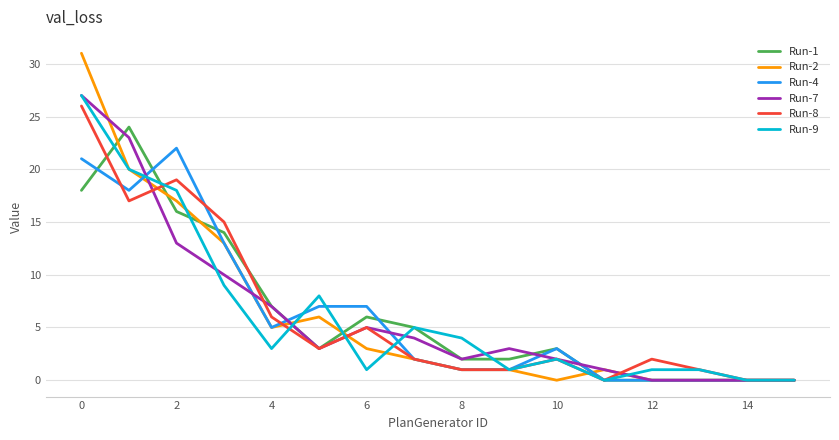

How many series are shown in this chart?

6